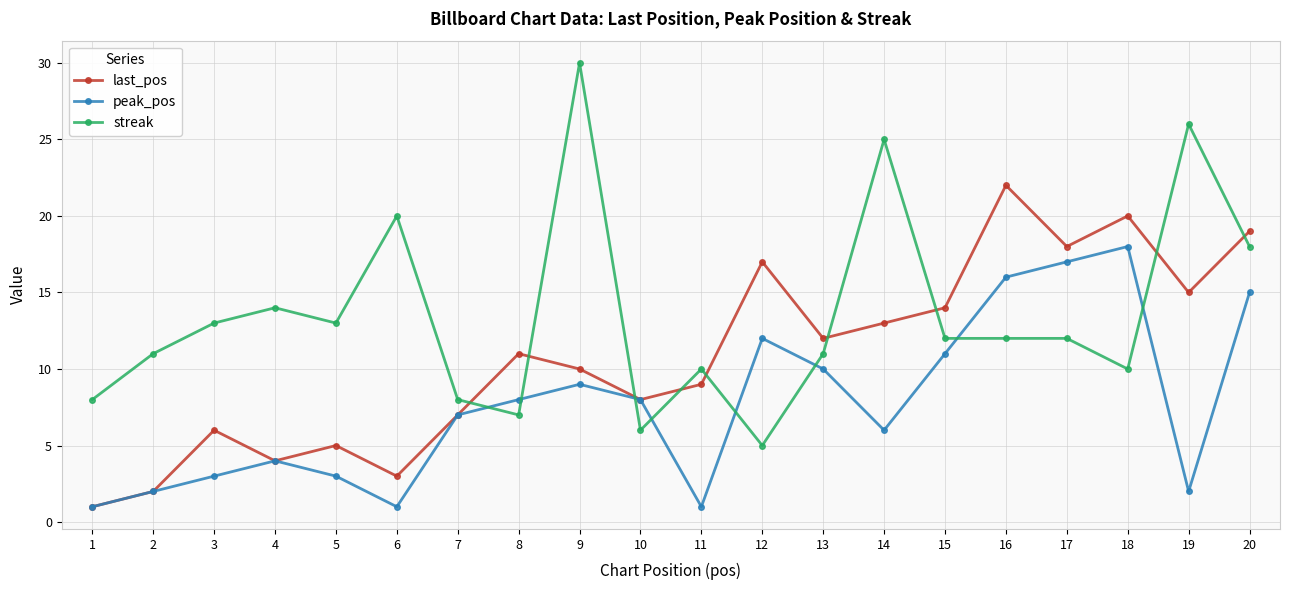

Between which two adjacent categories do last_pos and streak first intersect?

7 and 8